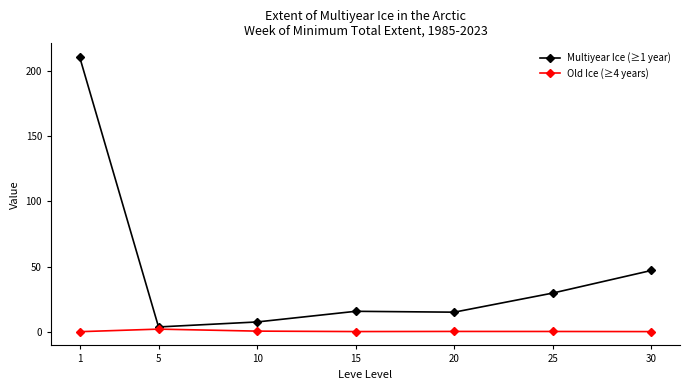

List the series in order of their peak value, highest first.

Multiyear Ice (≥1 year), Old Ice (≥4 years)